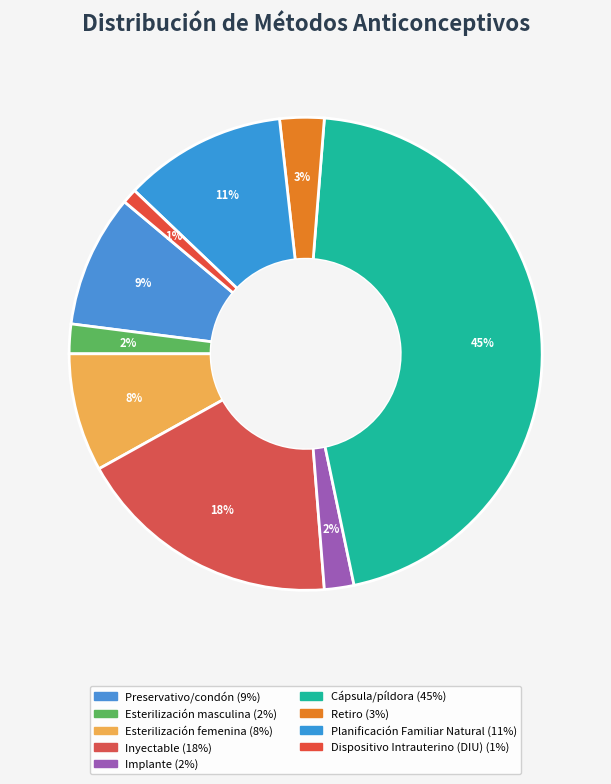

Does Retiro represent more than half of the total?

No